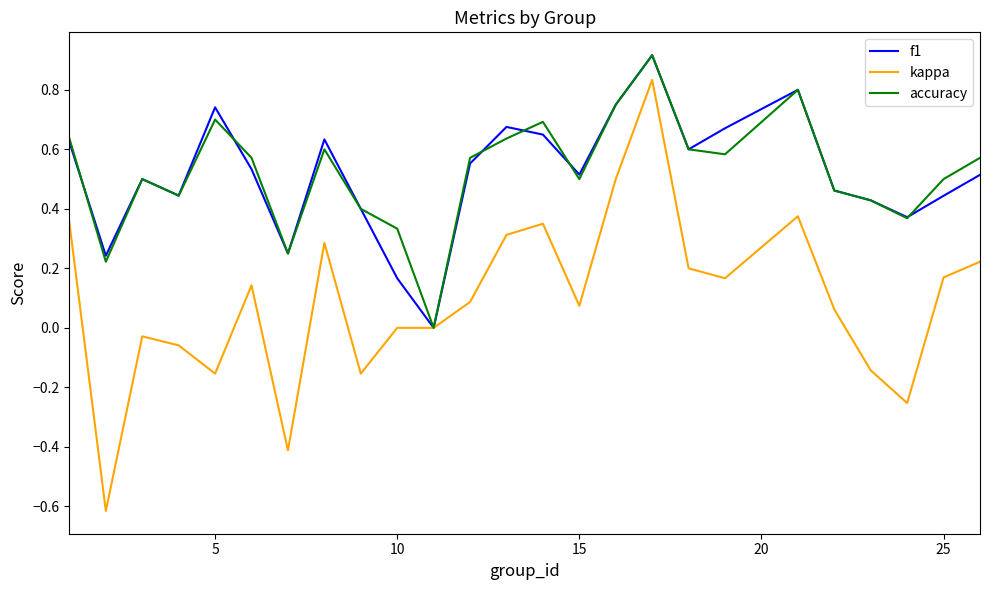

What is the maximum value shown in the chart?

0.9